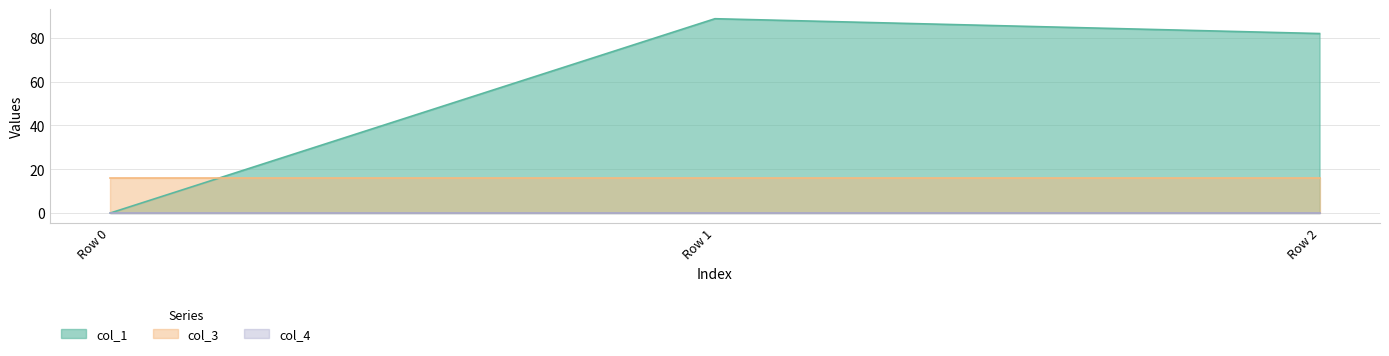

At which category is the sum across all series the highest?

Row 1